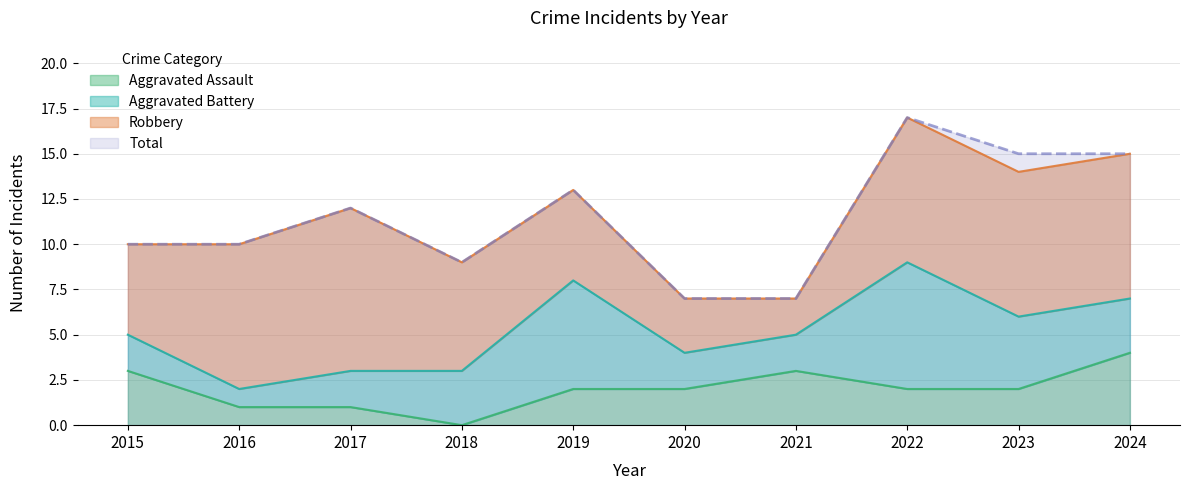

How many values in the Aggravated Assault series exceed 2?

3